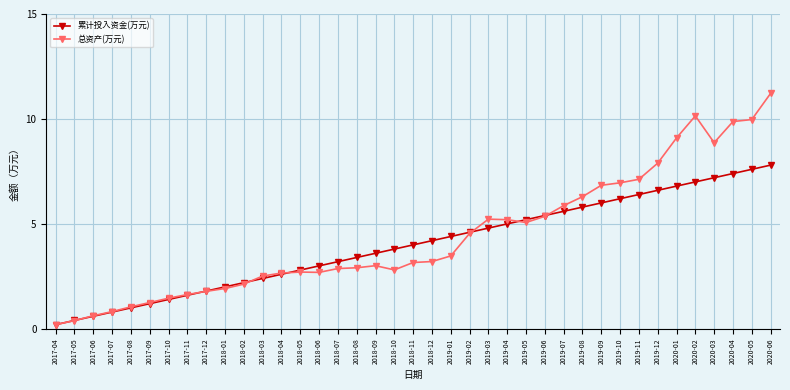

Reading left to right, transcribe all the data shown in this chart.

累计投入资金(万元): 0.2	0.4	0.6	0.8	1.0	1.2	1.4	1.6	1.8	2.0	2.2	2.4	2.6	2.8	3.0	3.2	3.4	3.6	3.8	4.0	4.2	4.4	4.6	4.8	5.0	5.2	5.4	5.6	5.8	6.0	6.2	6.4	6.6	6.8	7.0	7.2	7.4	7.6	7.8
总资产(万元): 0.2	0.4	0.6	0.8	1.1	1.3	1.5	1.6	1.8	1.9	2.1	2.5	2.7	2.7	2.7	2.9	2.9	3.0	2.8	3.2	3.2	3.5	4.5	5.2	5.2	5.1	5.4	5.9	6.3	6.8	7.0	7.1	7.9	9.1	10.1	8.9	9.9	10.0	11.2